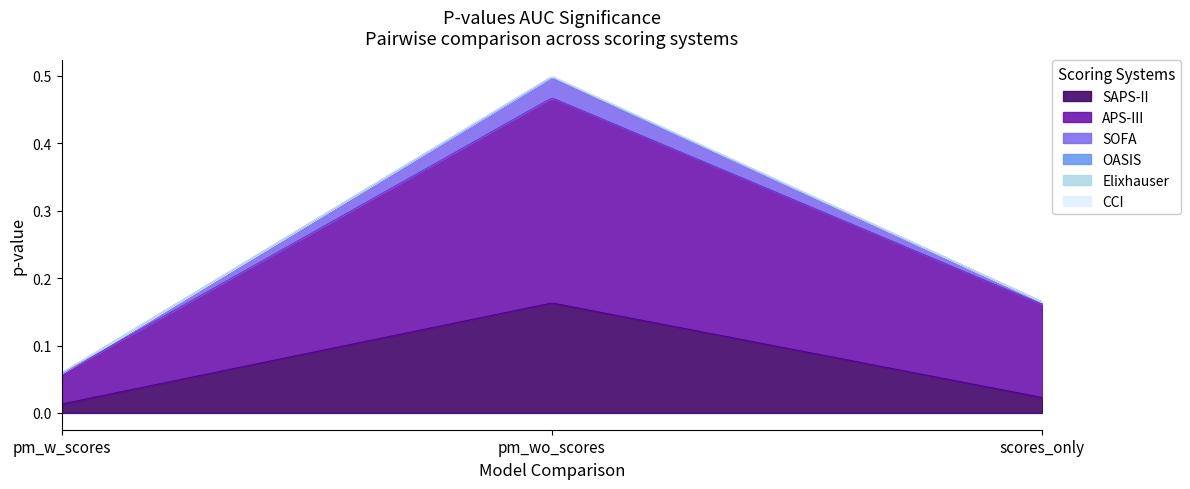

Is it true that APS-III equals 0.3 at pm_wo_scores?

True